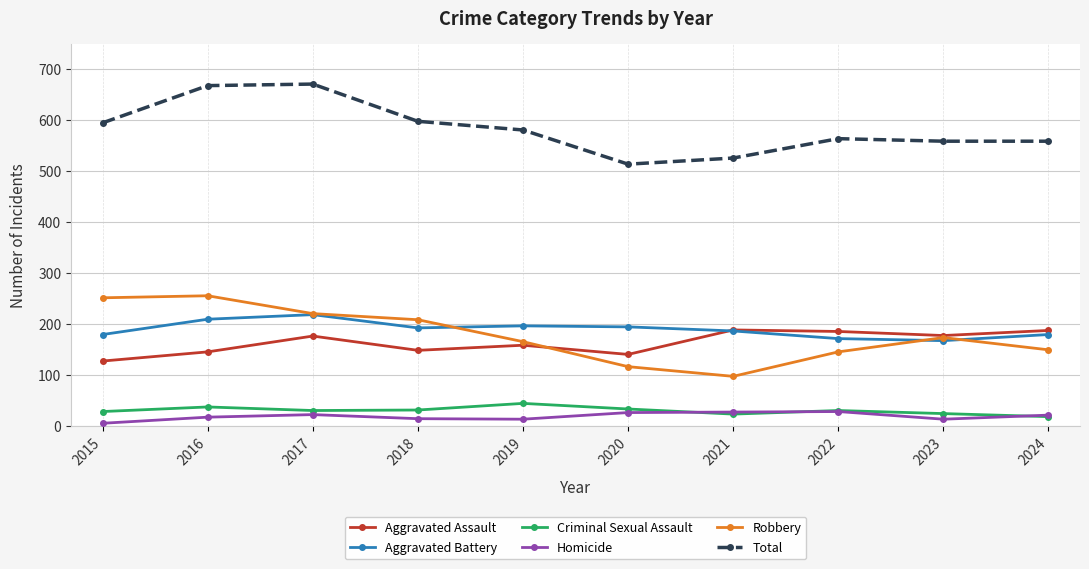

At how many categories does at least one series exceed 352?

10